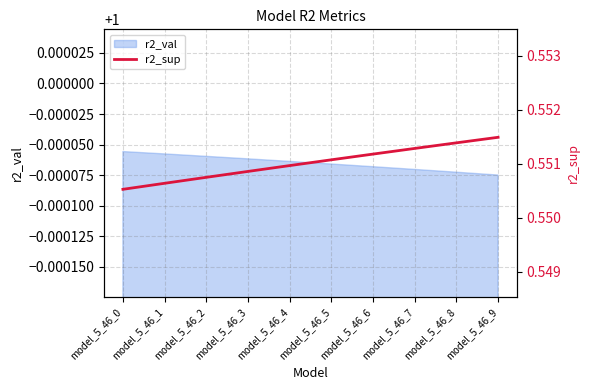

Count the values in the range 0 to 1.

10